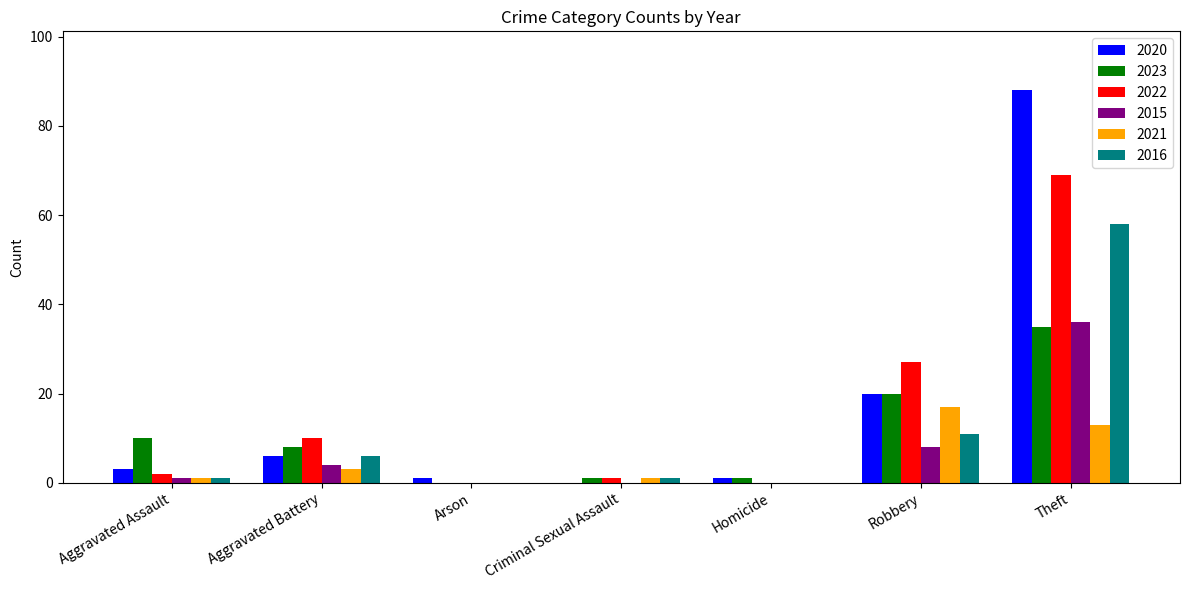

Is the value of 2020 at Aggravated Assault greater than the value of 2023 at Homicide?

Yes